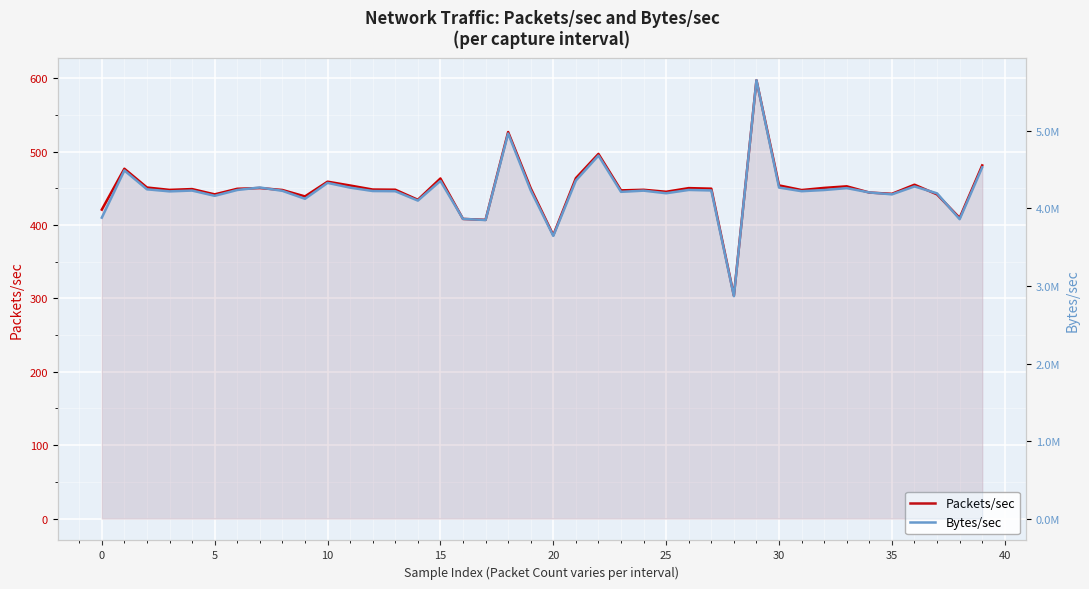

Rank the series by their average value, from highest to lowest.

Bytes/sec, Packets/sec